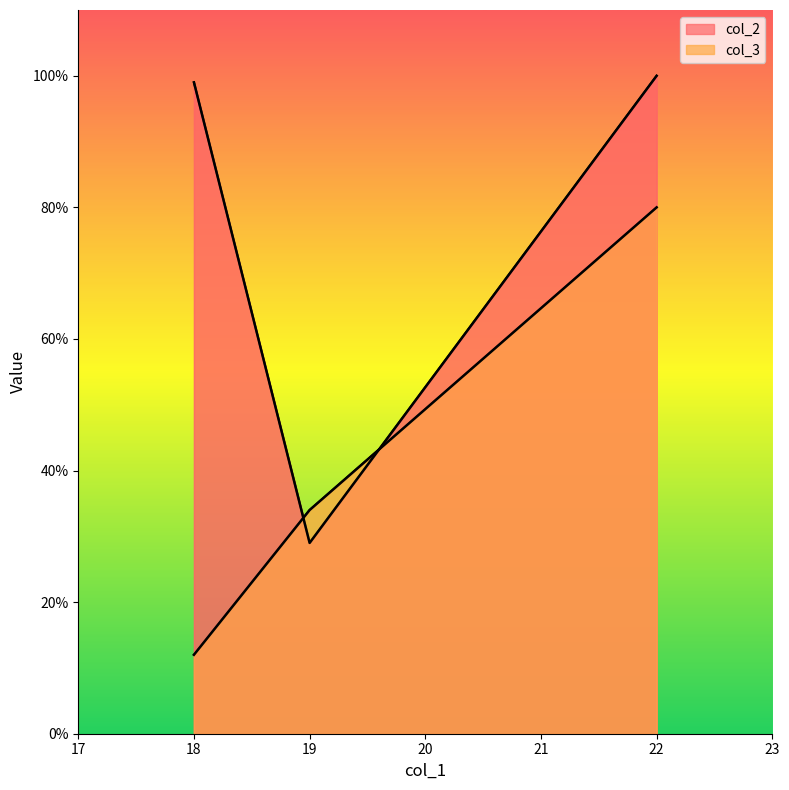

What is the spread (max minus min) of values at 22?

20